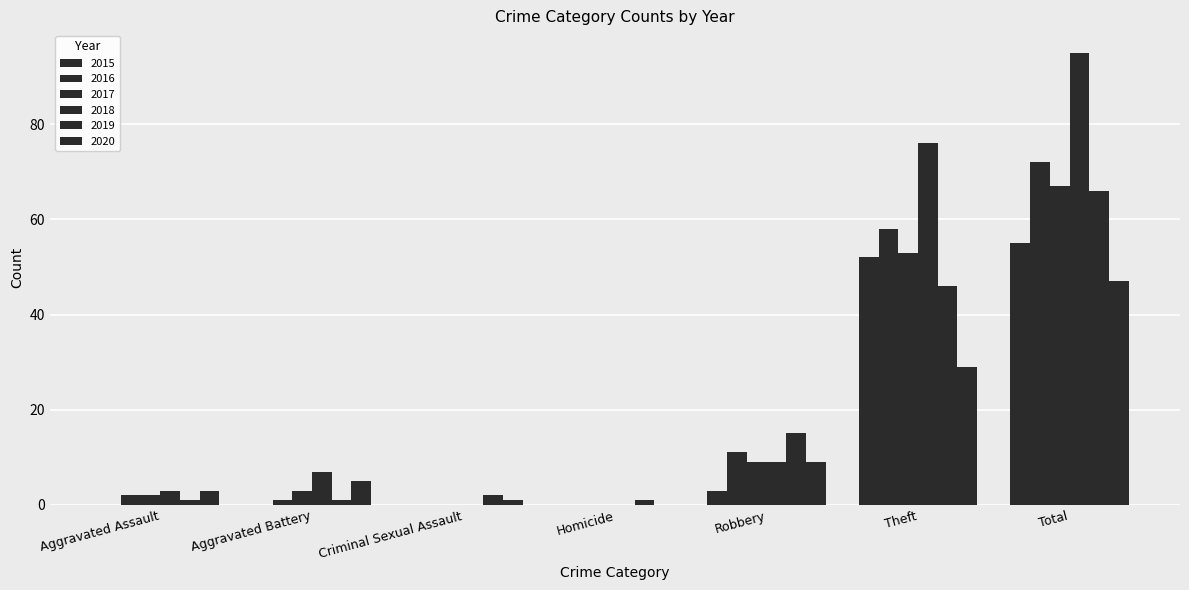

What is the value of the 2016 bar at the 1st from the left?

2